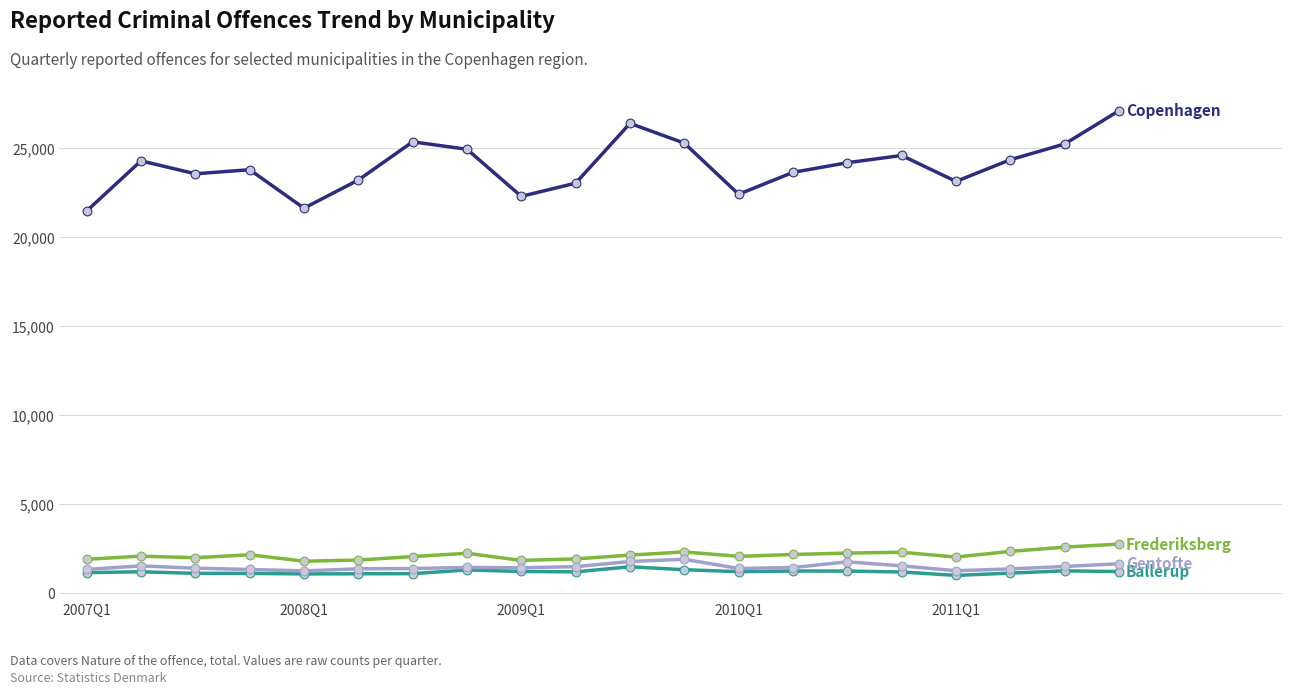

What is the smallest value displayed?

1003